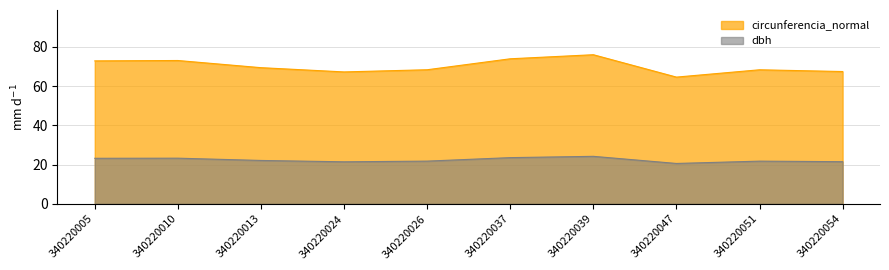

What is the maximum value shown in the chart?

76.0